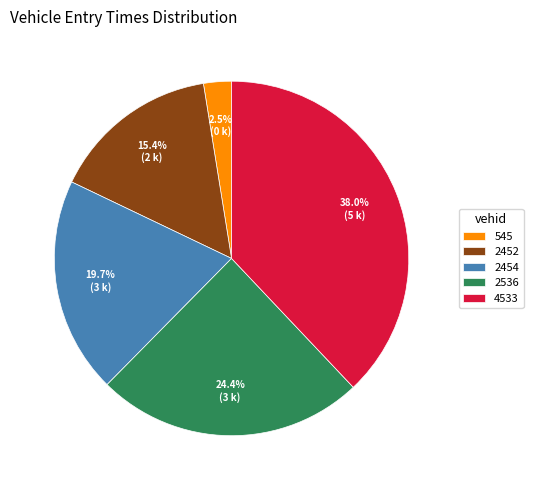

Does 545 account for over 50% of the chart?

No